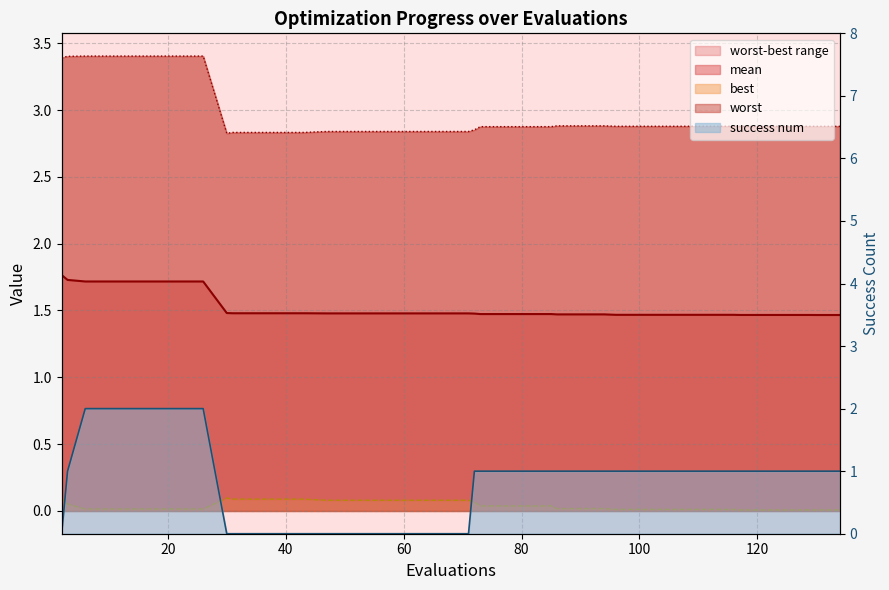

At which label does success num reach its minimum?

2